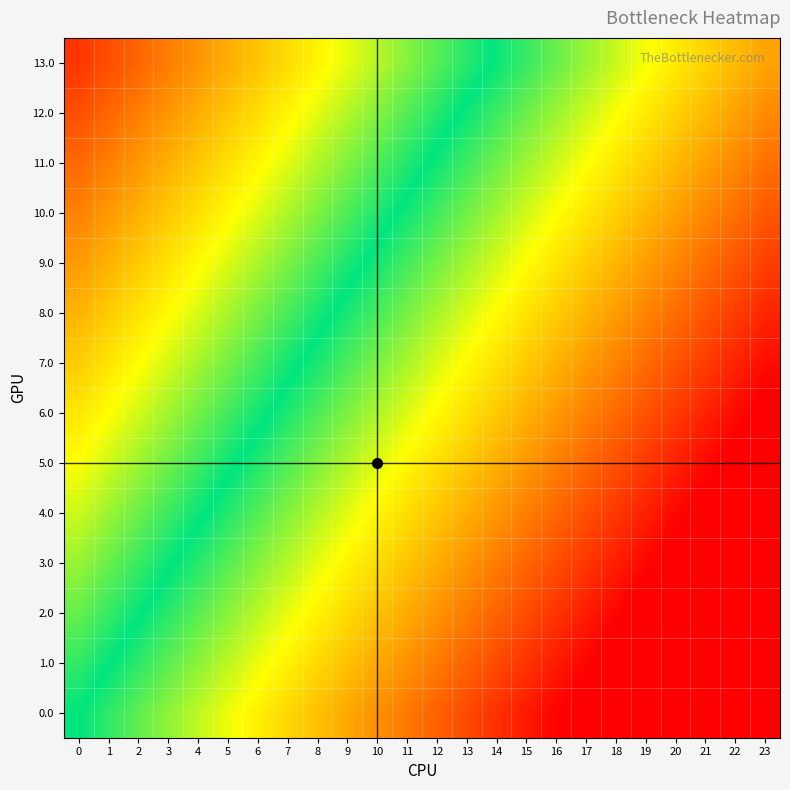

What is the difference between the highest and lowest values at 12?

0.6